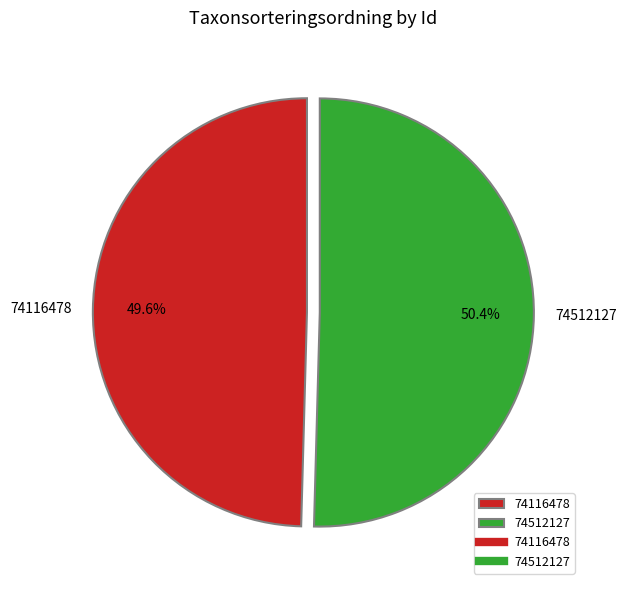

True or false: 74512127 accounts for 50% of the total.

True